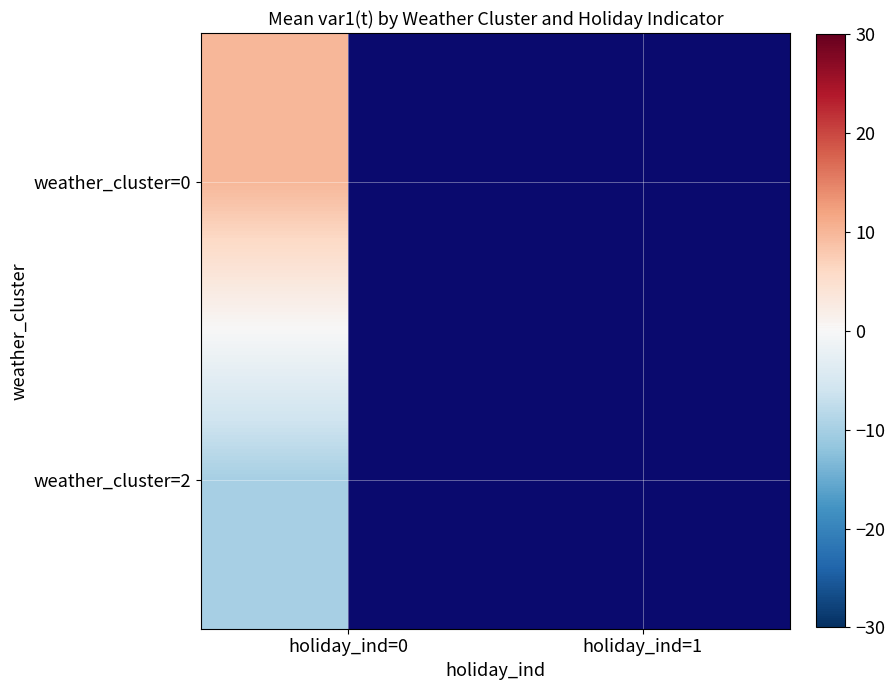

What is the maximum value shown in the chart?

10.0